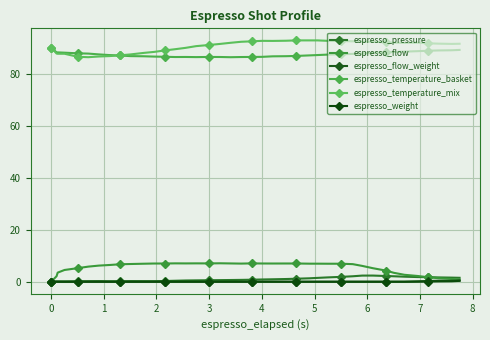

Reading left to right, transcribe all the data shown in this chart.

espresso_pressure: 0.0	0.1	0.1	0.1	0.2	0.2	0.2	0.2	0.2	0.2	0.2	0.2	0.3	0.4	0.5	0.5	0.6	0.6	0.7	0.7	0.8	0.9	0.9	1.0	1.2	1.3	1.5	1.7	1.9	2.1	2.4	2.4	2.2	2.1	1.9	1.8	1.8	1.7	1.6	1.5
espresso_flow: 0.0	2.1	3.5	4.5	5.2	5.8	6.2	6.4	6.7	6.8	6.9	7.0	7.0	7.1	7.0	7.1	7.0	7.1	7.0	7.0	7.0	7.0	7.0	7.0	7.0	6.9	6.9	6.9	6.9	6.8	6.1	5.2	4.3	3.4	2.7	2.2	1.7	1.4	1.1	0.8
espresso_flow_weight: 0.0	0.0	0.0	0.0	0.0	0.0	0.0	0.0	0.0	0.0	0.0	0.0	0.0	0.0	0.0	0.0	0.0	0.0	0.0	0.0	0.0	0.0	0.0	0.0	0.0	0.0	0.0	0.0	0.0	0.0	0.0	0.0	0.0	0.0	0.0	0.1	0.3	0.4	0.4	0.5
espresso_temperature_basket: 90.0	88.1	88.1	88.0	87.8	87.7	87.4	87.1	86.9	86.7	86.6	86.5	86.5	86.3	86.4	86.3	86.4	86.4	86.3	86.3	86.4	86.4	86.6	86.7	86.8	87.0	87.1	87.3	87.4	87.6	87.7	87.9	88.1	88.3	88.4	88.6	88.8	88.9	89.0	89.1
espresso_temperature_mix: 90.0	87.7	87.6	87.6	86.4	86.3	86.5	86.7	87.0	87.3	87.9	88.3	88.9	89.4	89.9	90.5	91.0	91.4	91.8	92.2	92.4	92.6	92.5	92.6	92.7	92.7	92.7	92.6	92.5	92.4	92.3	92.2	92.0	91.8	91.8	91.8	91.6	91.5	91.4	91.5
espresso_weight: 0.0	0.0	0.0	0.0	0.0	0.0	0.0	0.0	0.0	0.0	0.0	0.0	0.0	0.0	0.0	0.0	0.0	0.0	0.0	0.0	0.0	0.0	0.0	0.0	0.0	0.0	0.0	0.0	0.0	0.0	0.0	0.0	0.0	0.0	0.0	0.0	0.1	0.1	0.2	0.3